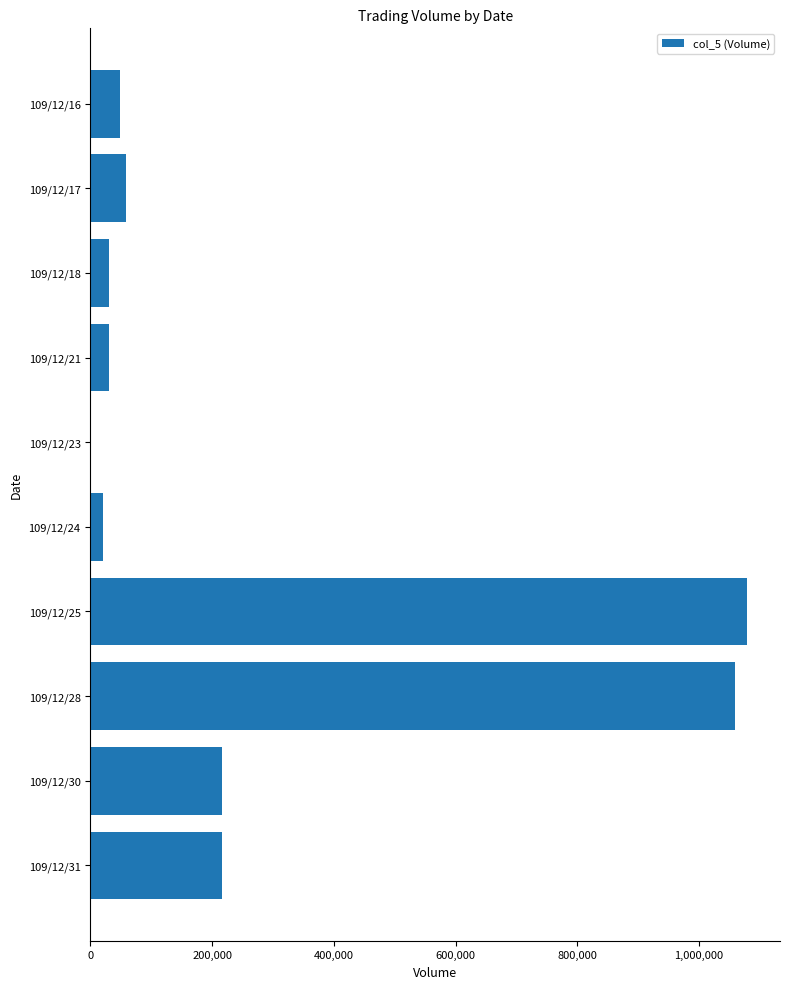

What is the greatest value displayed?

1079000